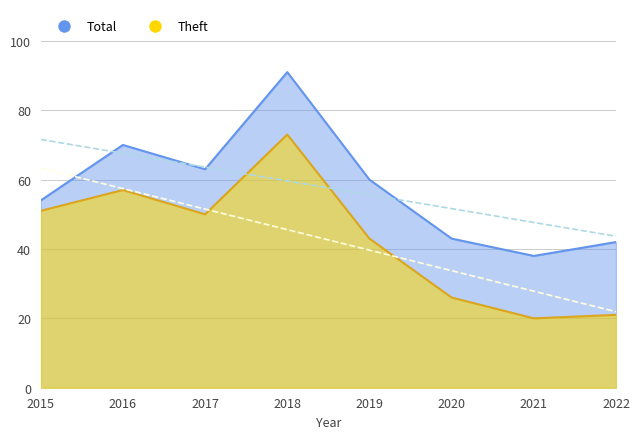

Is the value of Theft at 2022 greater than the value of Total at 2020?

No